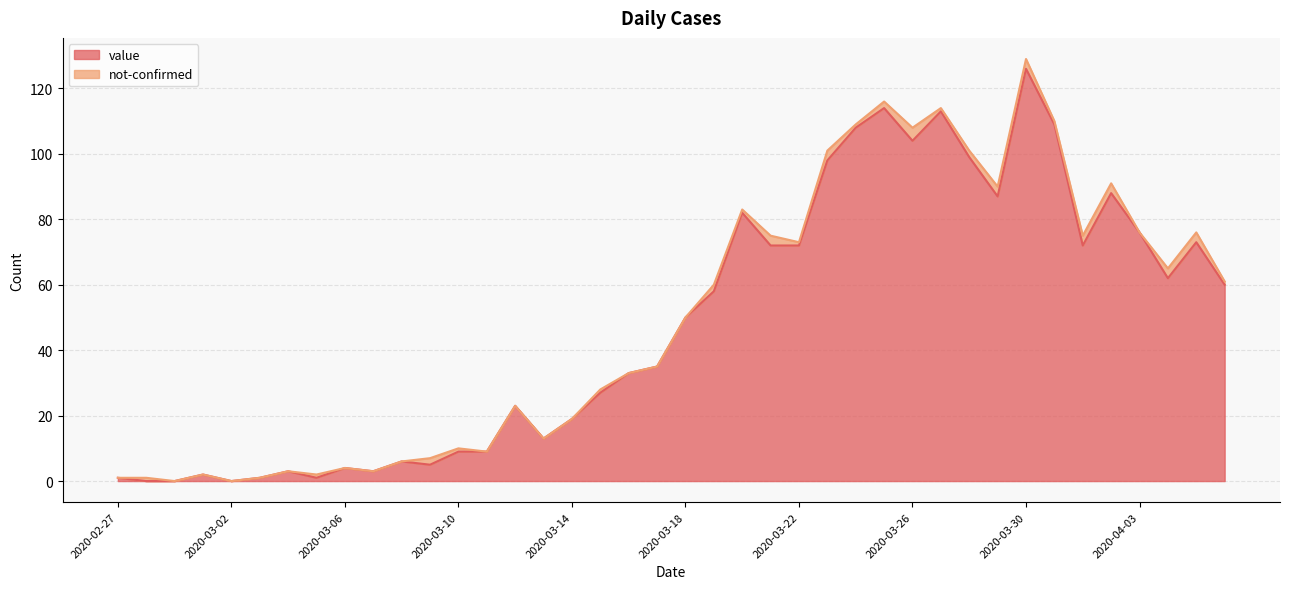

What value does the data have at 2020-03-28?

99